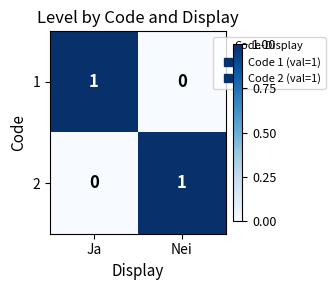

What is the greatest value displayed?

1